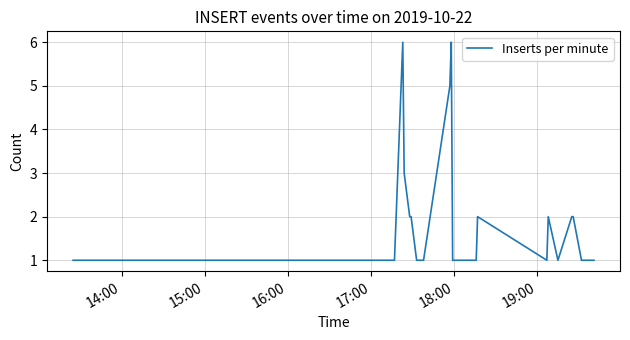

What is the greatest value displayed?

6